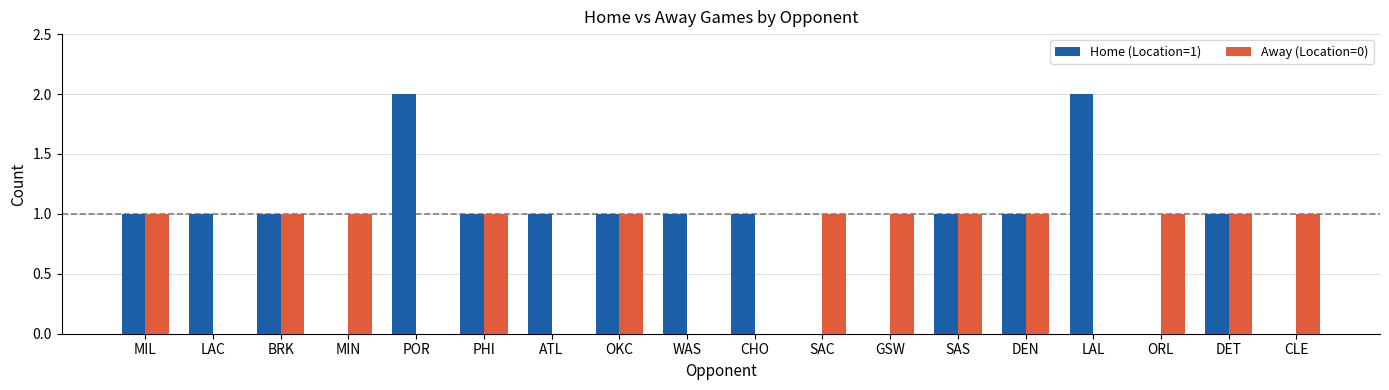

How many groups of bars are there?

18